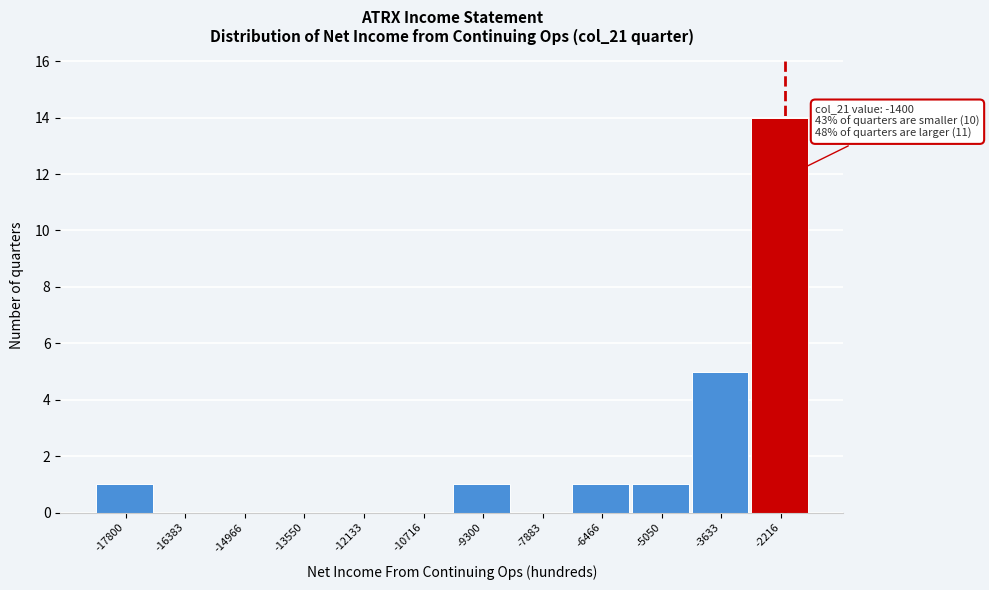

Reading left to right, what are all the values shown in this chart?

-17800=1	-16383=0	-14966=0	-13550=0	-12133=0	-10716=0	-9300=1	-7883=0	-6466=1	-5050=1	-3633=5	-2216=14